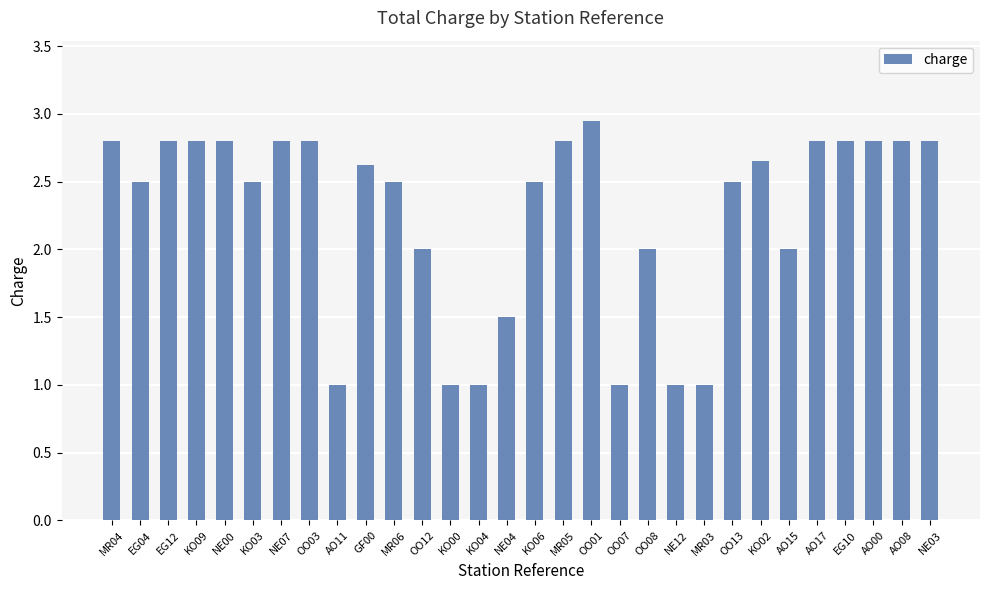

True or false: the data shows 2.5 at EG04.

True